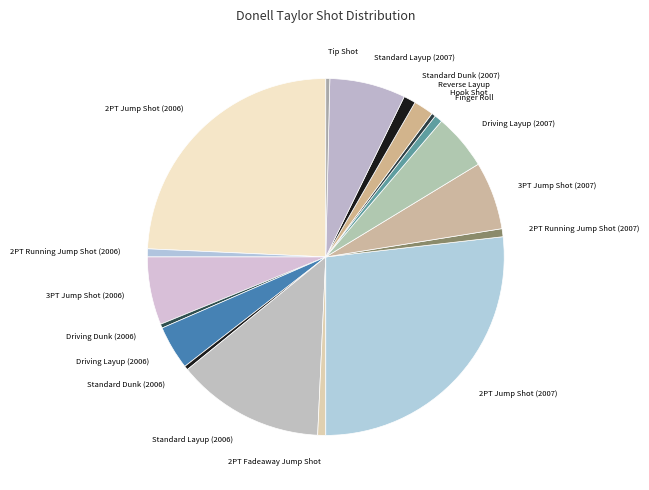

True or false: 2PT Jump Shot (2007) accounts for 27% of the total.

True